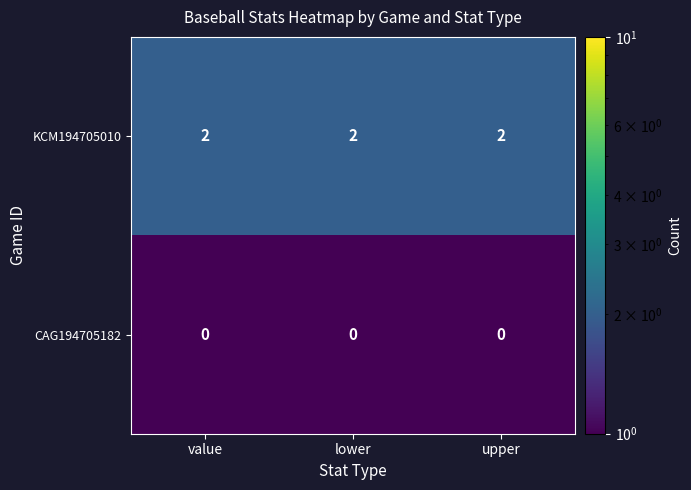

Which series has the largest total across all categories?

KCM194705010